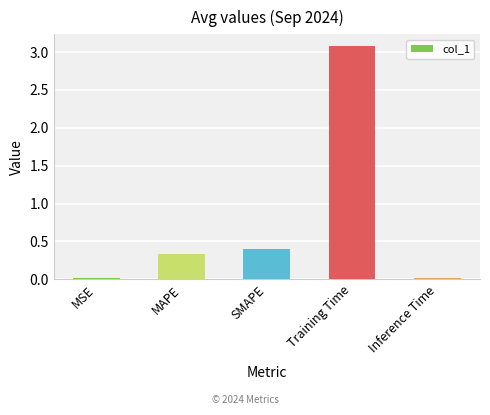

What is the label of the 5th bar from the right?

MSE